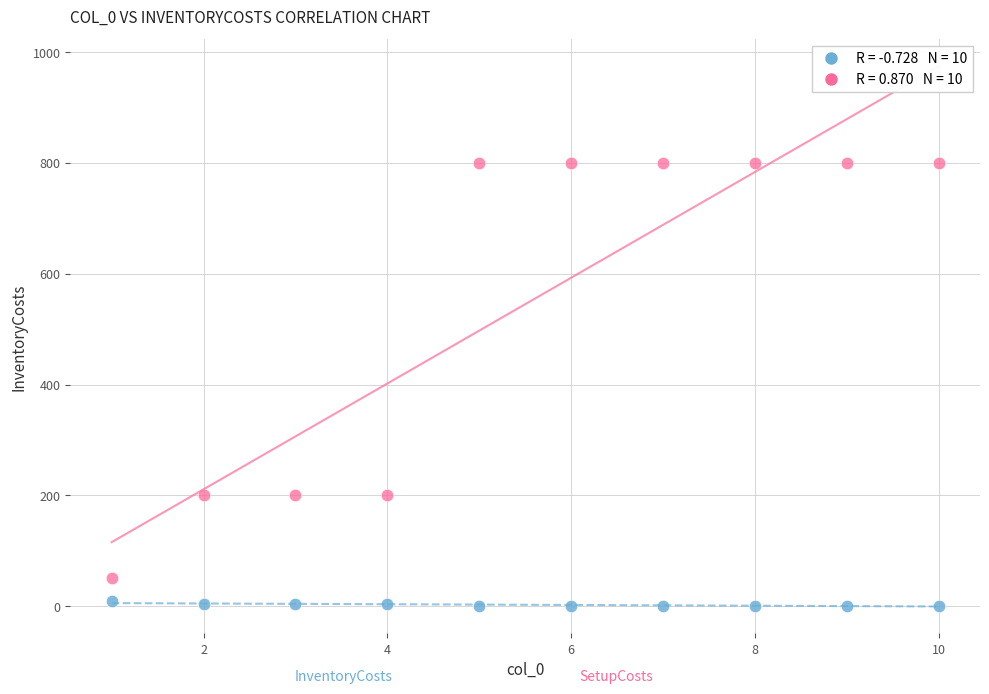

Across all data points, what is the range of Y values (max minus min)?

799